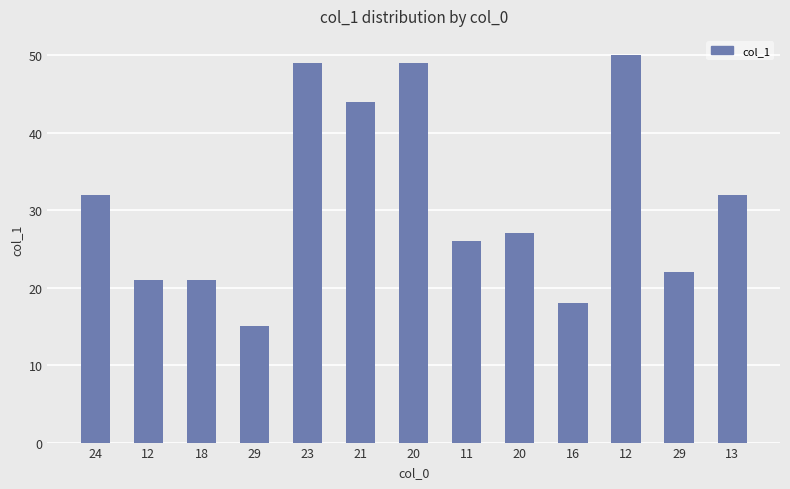

How many bars are there in total?

13